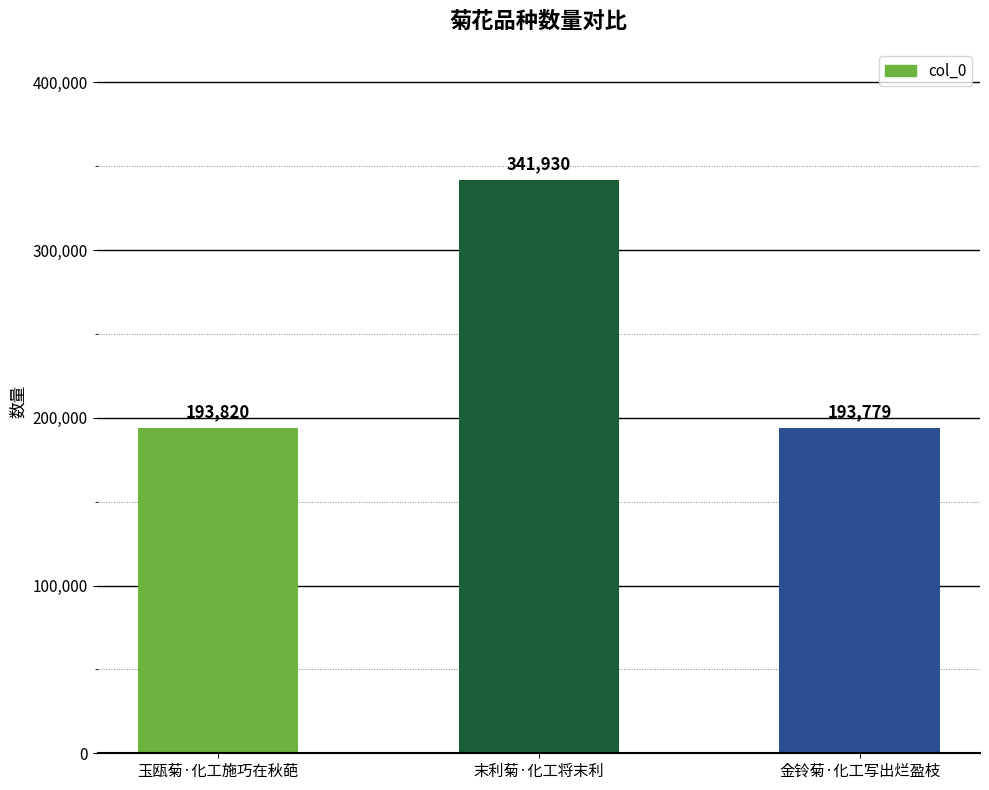

What position from the right is 末利菊·化工将末利?

2